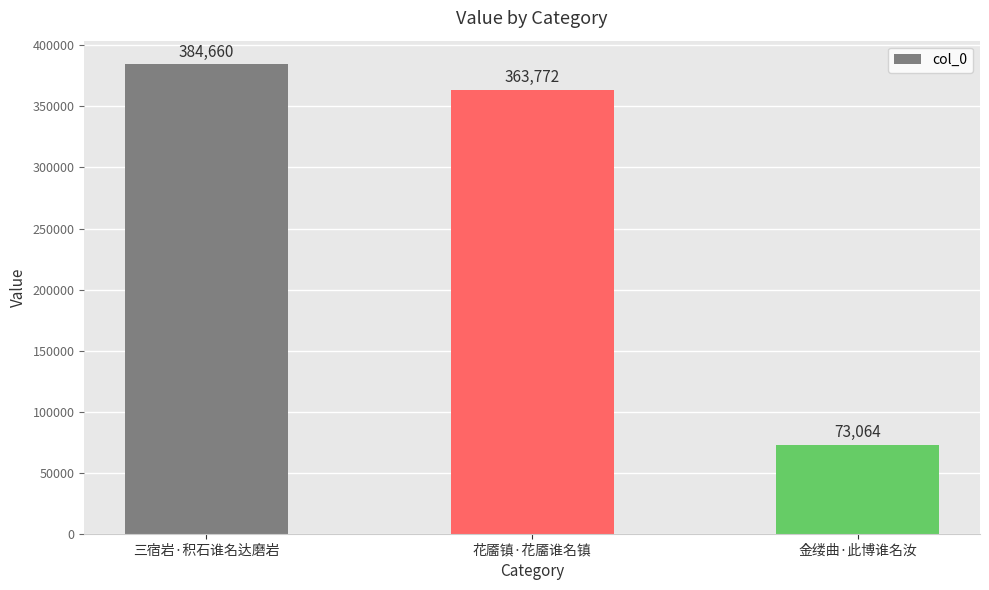

Rank the categories by value from lowest to highest.

金缕曲·此博谁名汝, 花靥镇·花靥谁名镇, 三宿岩·积石谁名达磨岩